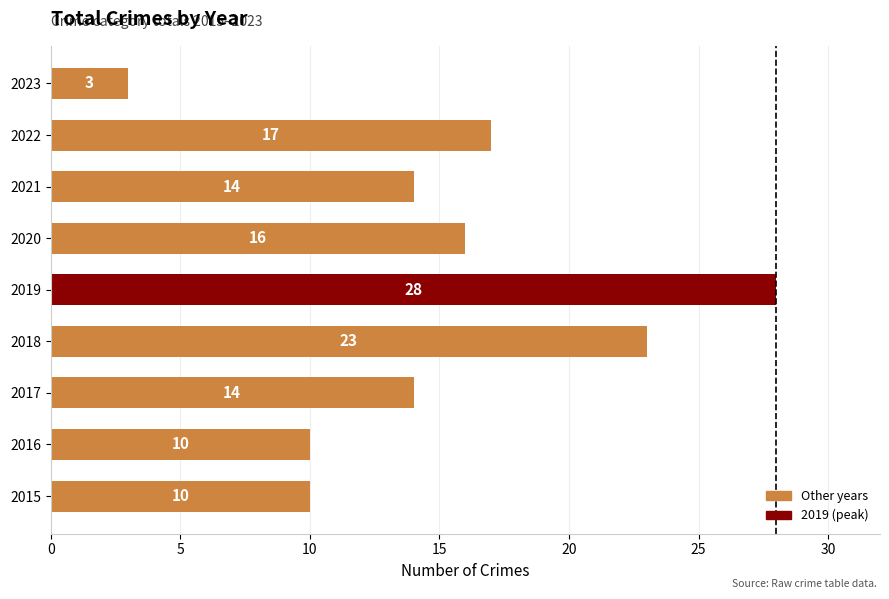

Reading top to bottom, transcribe all the data shown in this chart.

3	17	14	16	28	23	14	10	10